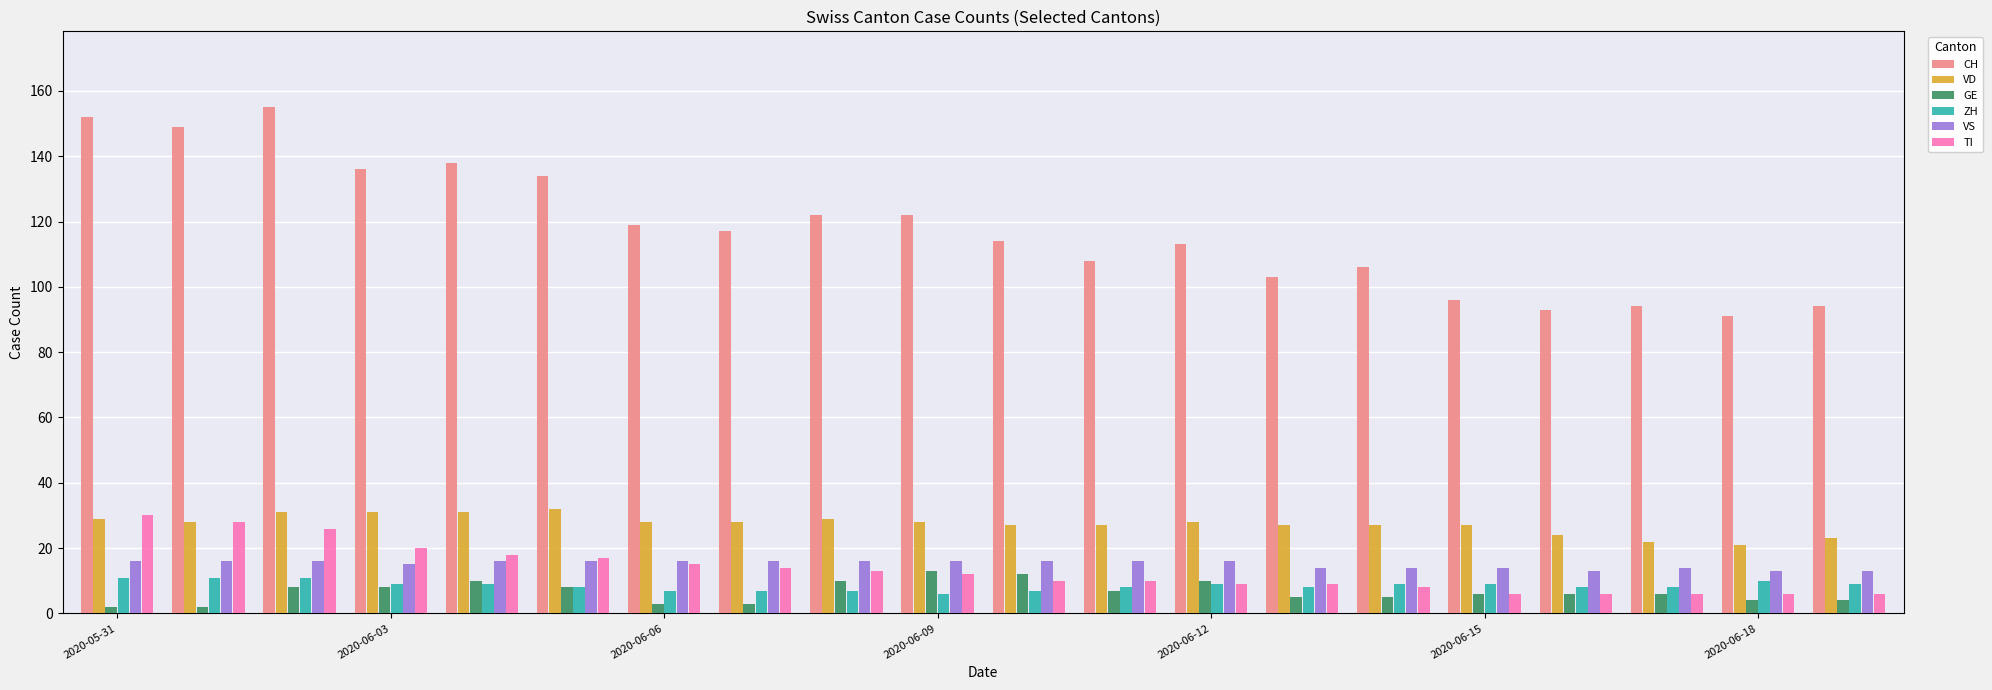

Which series has the largest total across all categories?

CH